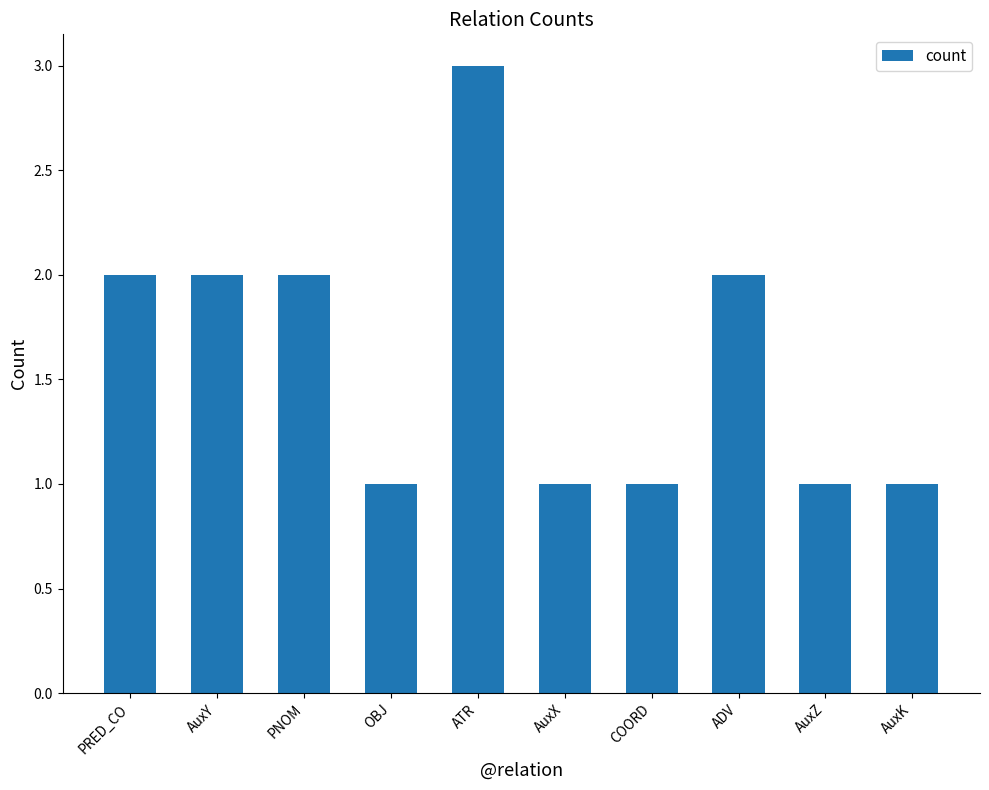

Which category has the highest value across all series?

ATR